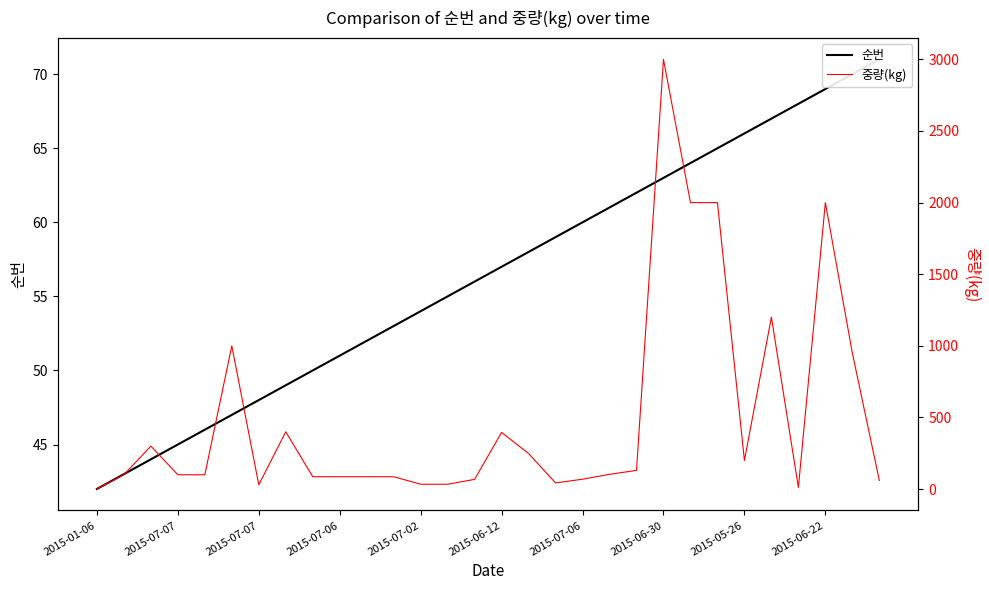

How many values in the 순번 series are below 57?

15